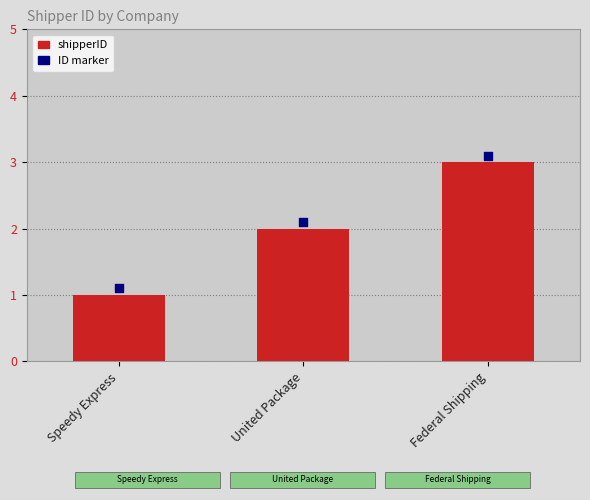

Is the value of shipperID at United Package greater than the value of ID marker at Federal Shipping?

No